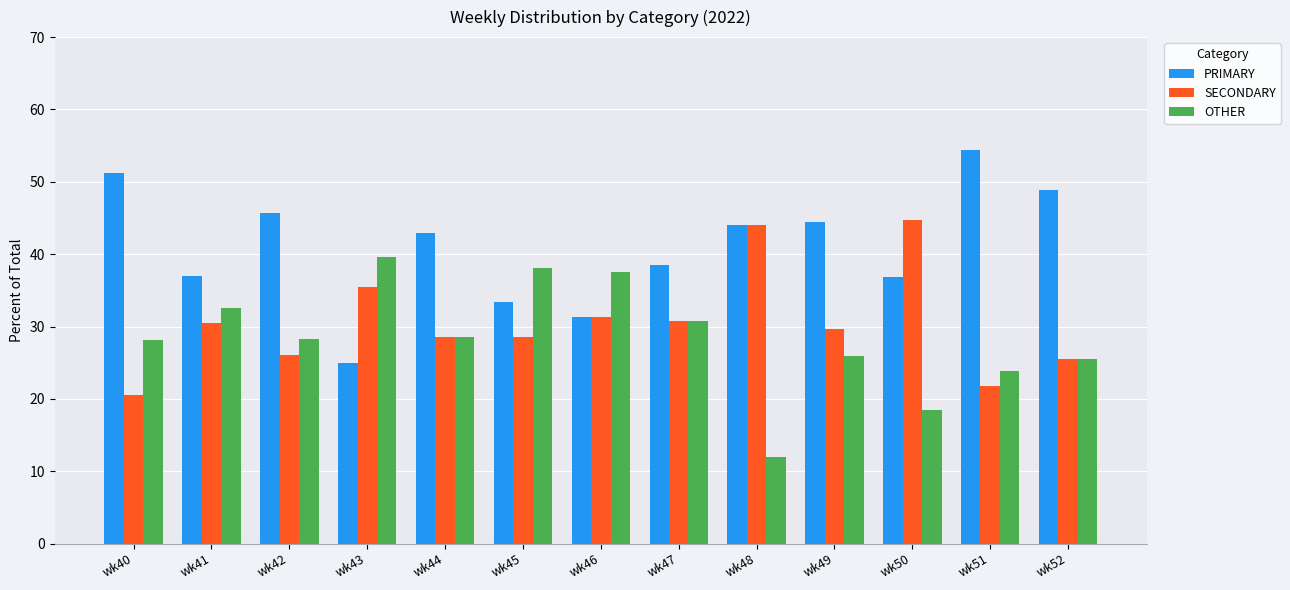

What is the average value of the OTHER series?

28.4